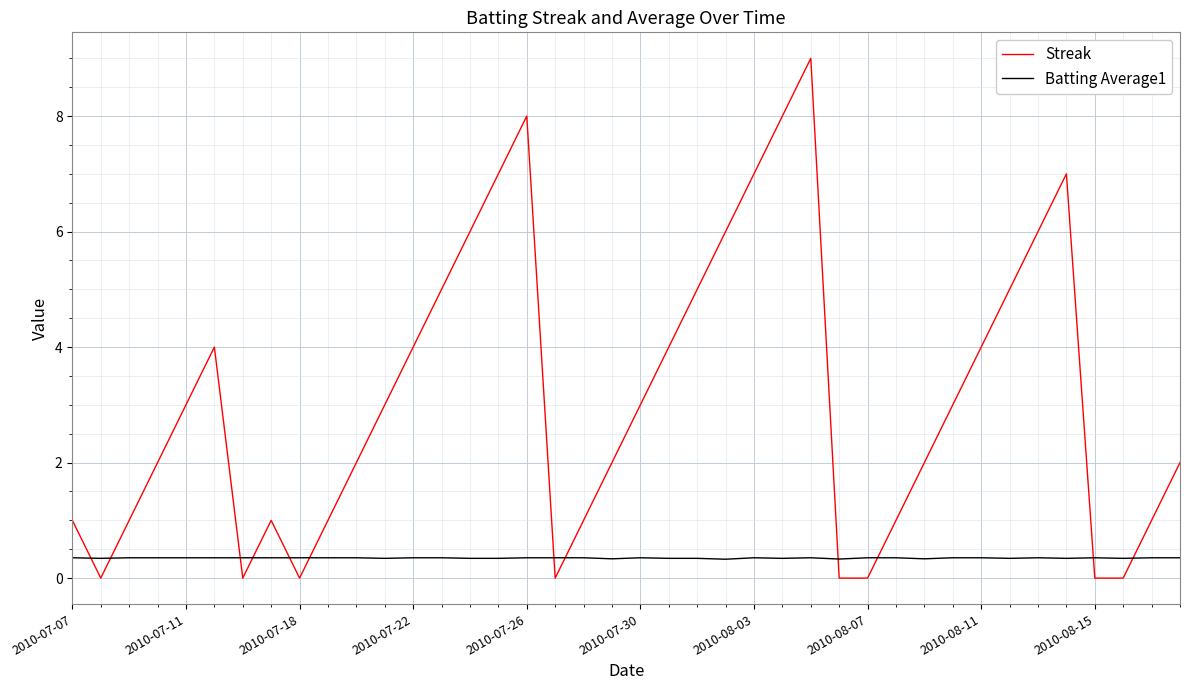

How many interior local peaks does the Streak series have?

5